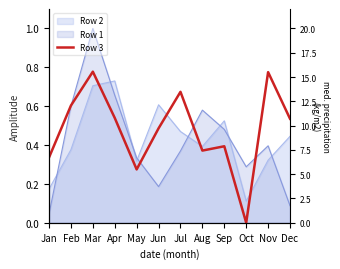

How many data points does each series have?

12